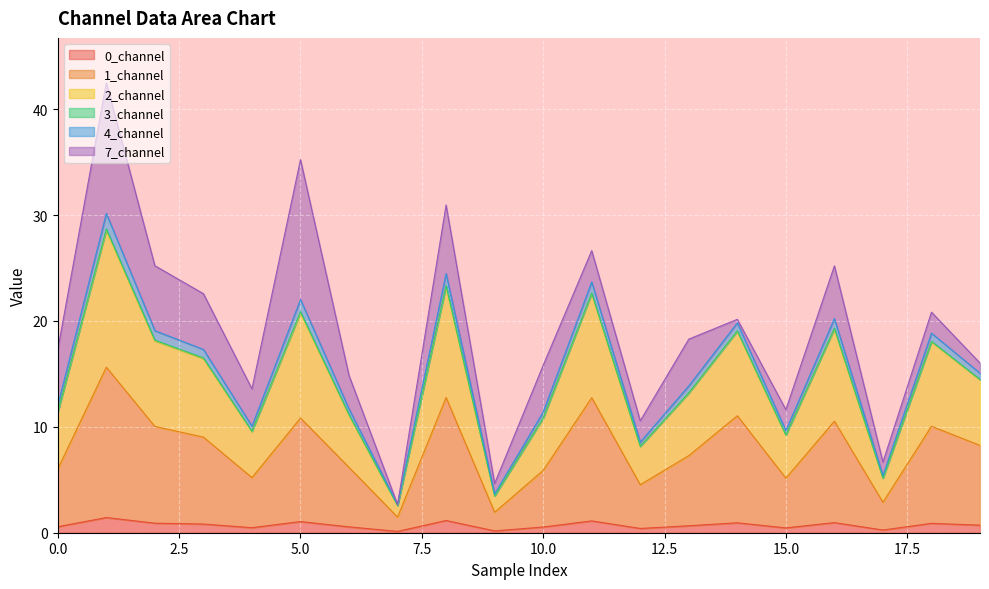

What is the value of the 1_channel point at the 5th from the left?

5.2